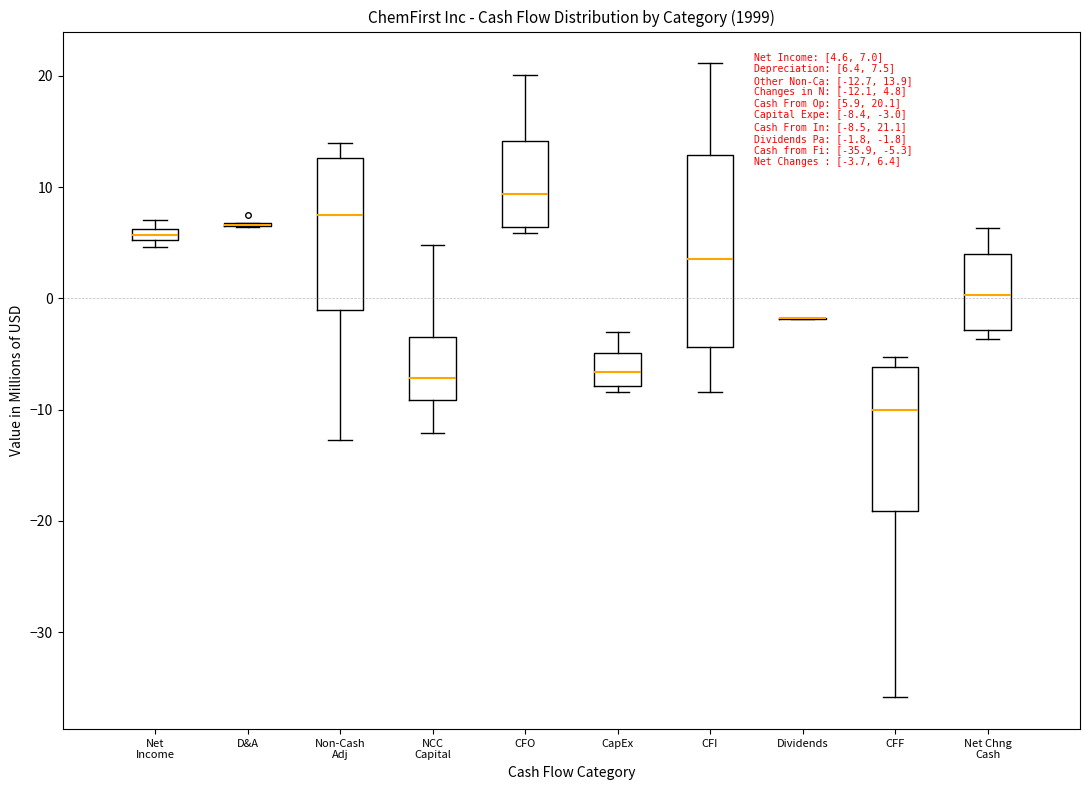

Which box is the tallest, from its lower edge to its upper edge?

CFI